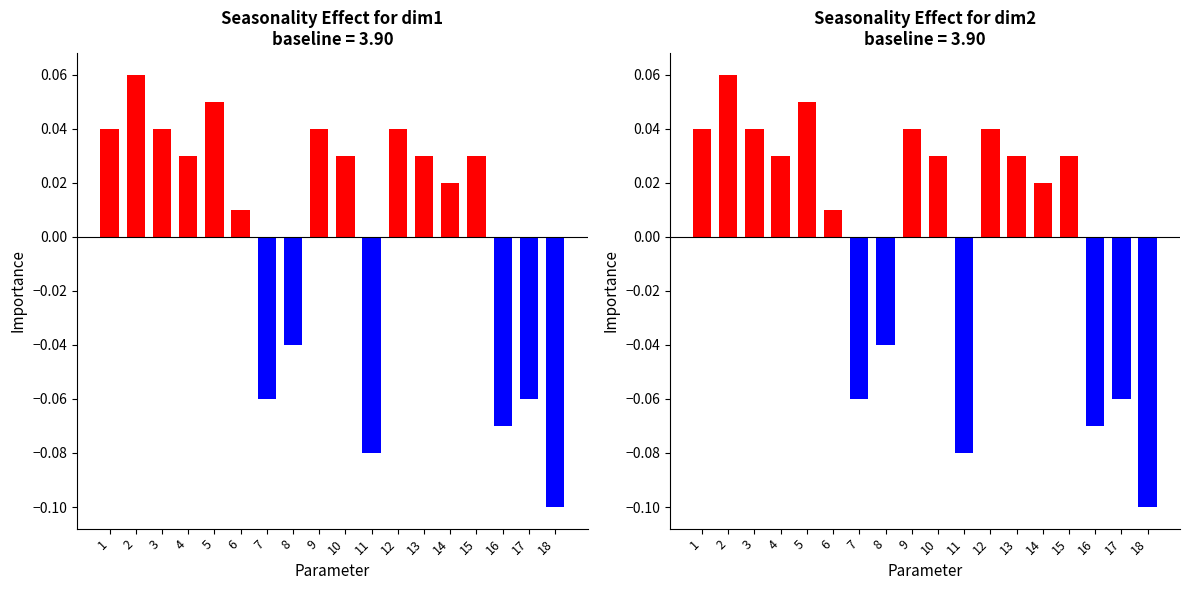

How many distinct data groups are displayed?

2